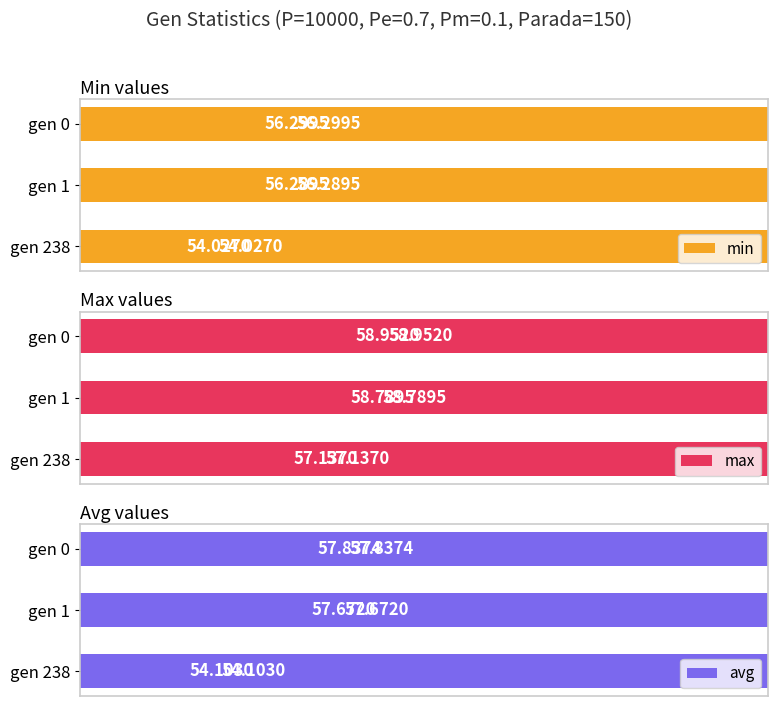

Reading right to left, what are all the values shown in this chart?

min: 54.0	56.3	56.3
max: 57.1	58.8	59.0
avg: 54.1	57.7	57.8